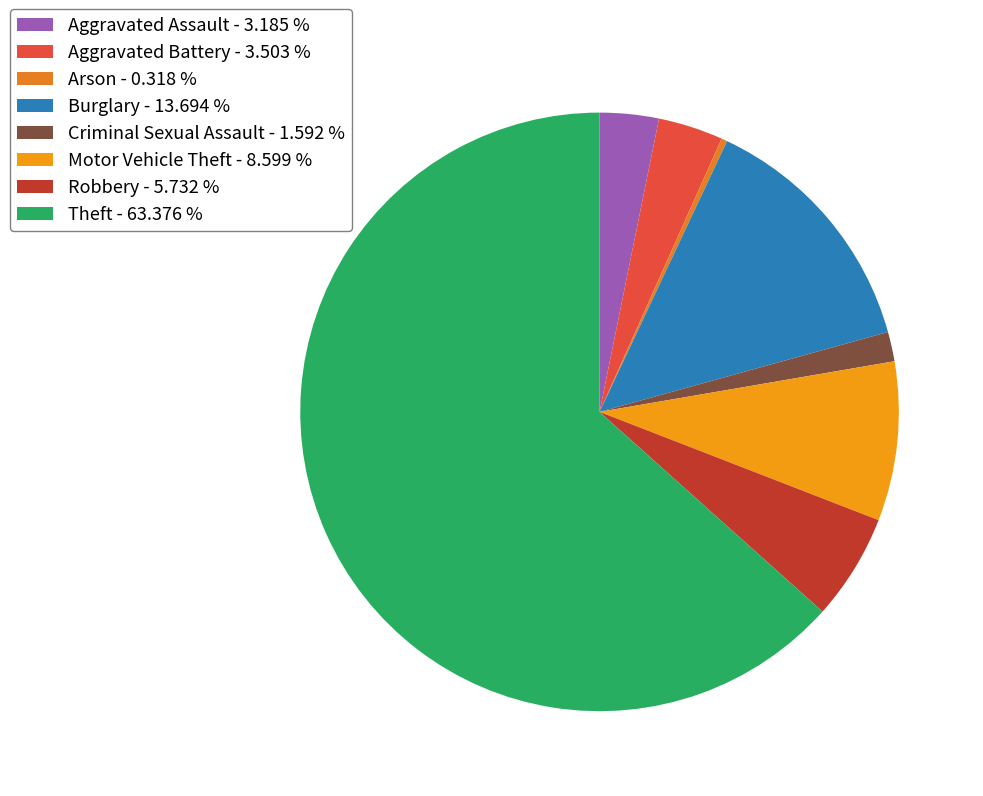

How many segments does this pie chart have?

8